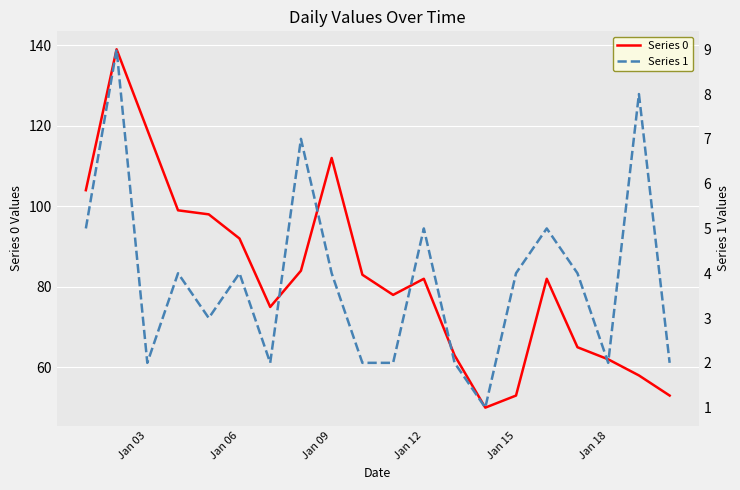

How many data points in Series 0 are above 82?

9